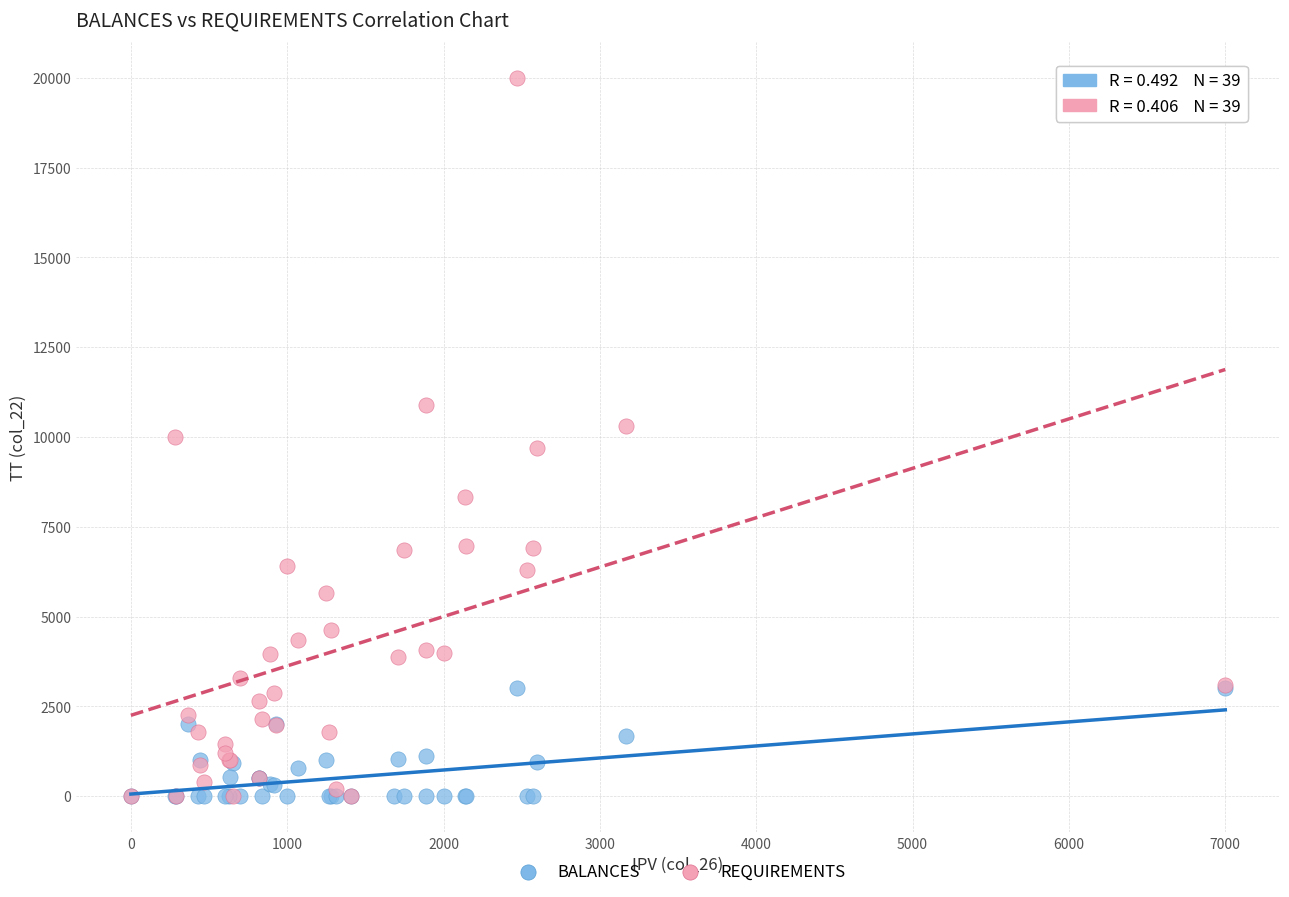

Which series has the widest spread of Y values?

REQUIREMENTS